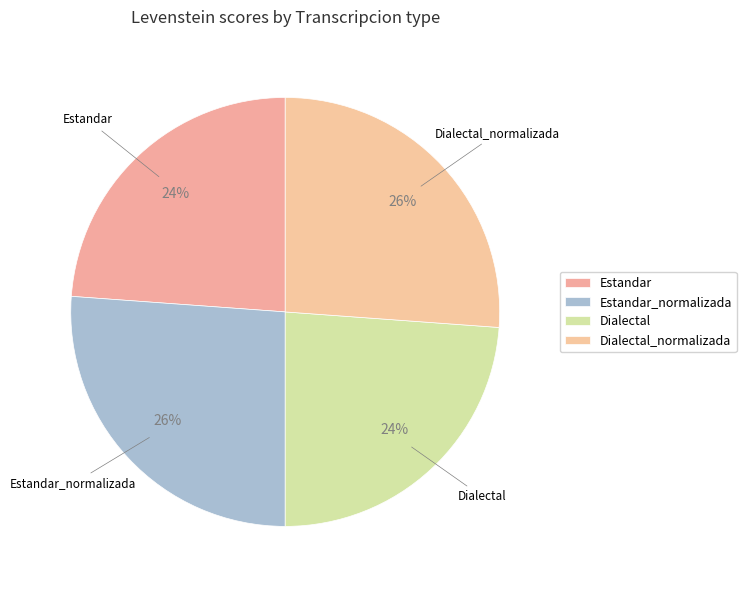

To the nearest percent, what portion does Dialectal_normalizada represent?

26%